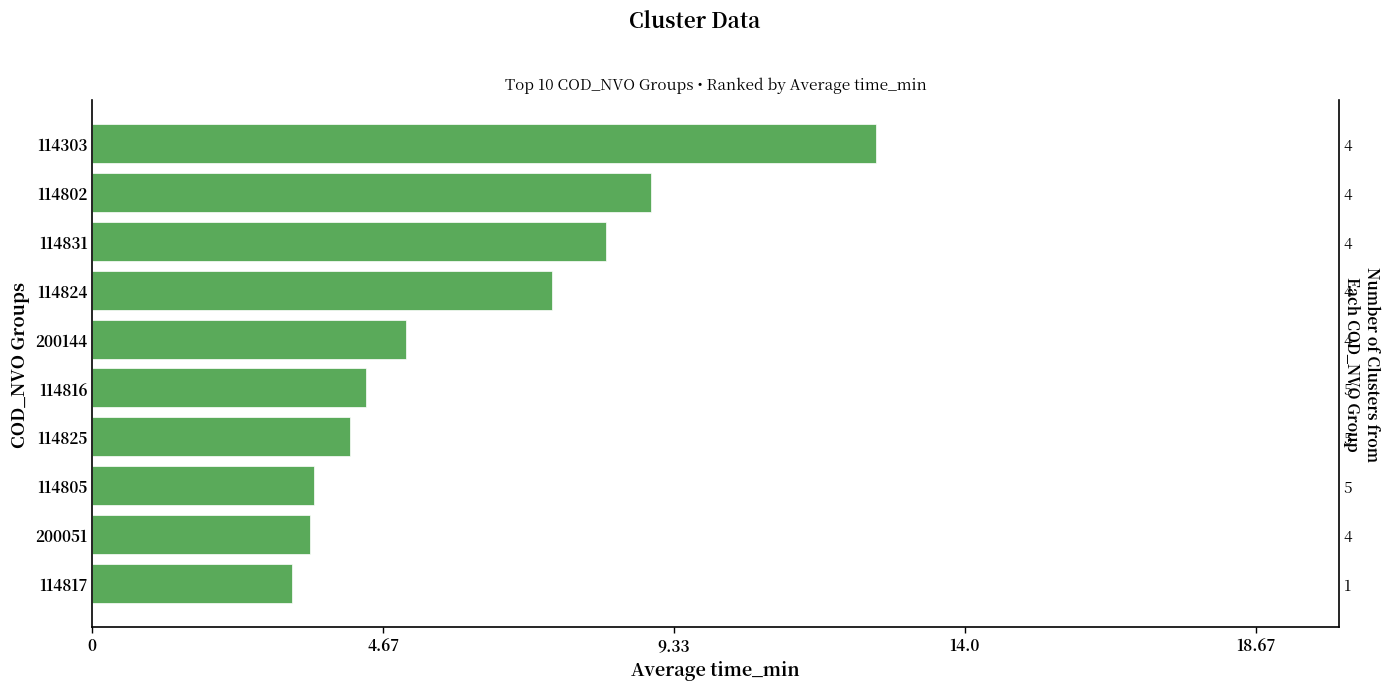

Does the chart contain stacked bars?

No